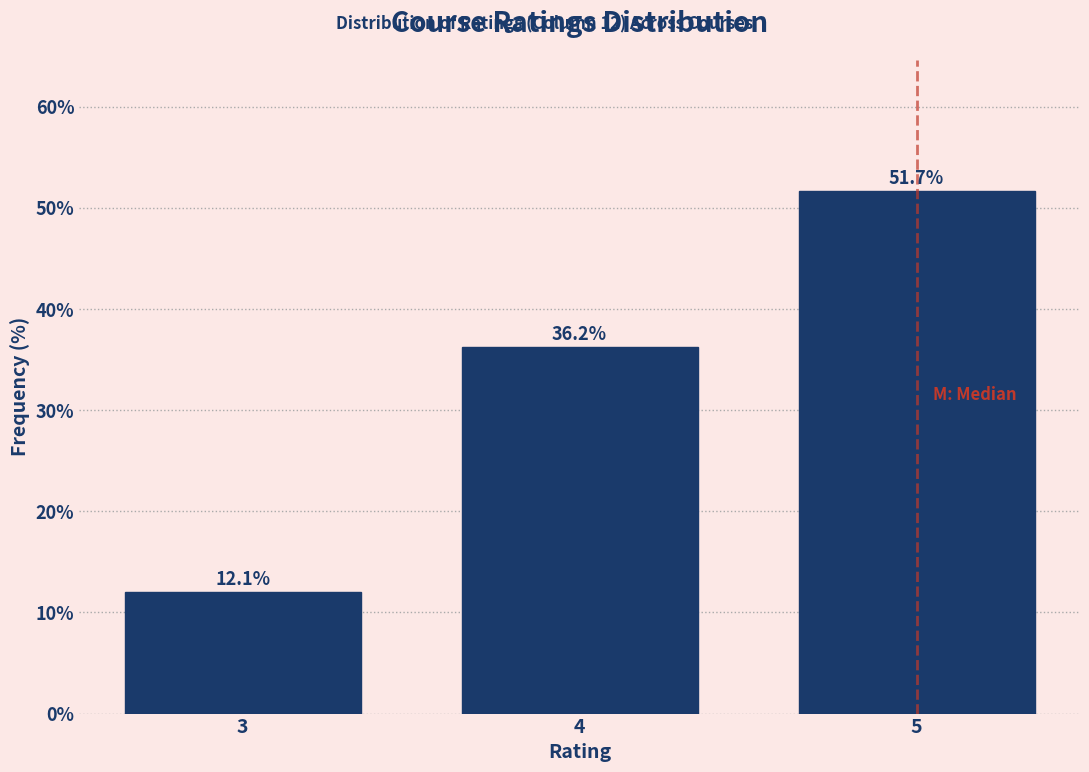

Reading left to right, extract all data points from this chart.

12.1	36.2	51.7